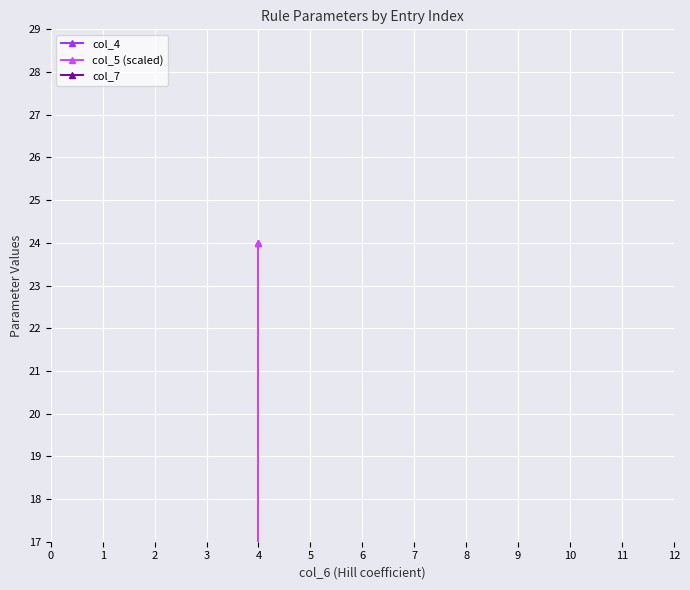

What is the value of the col_4 point at the 16th from the left?

1.0